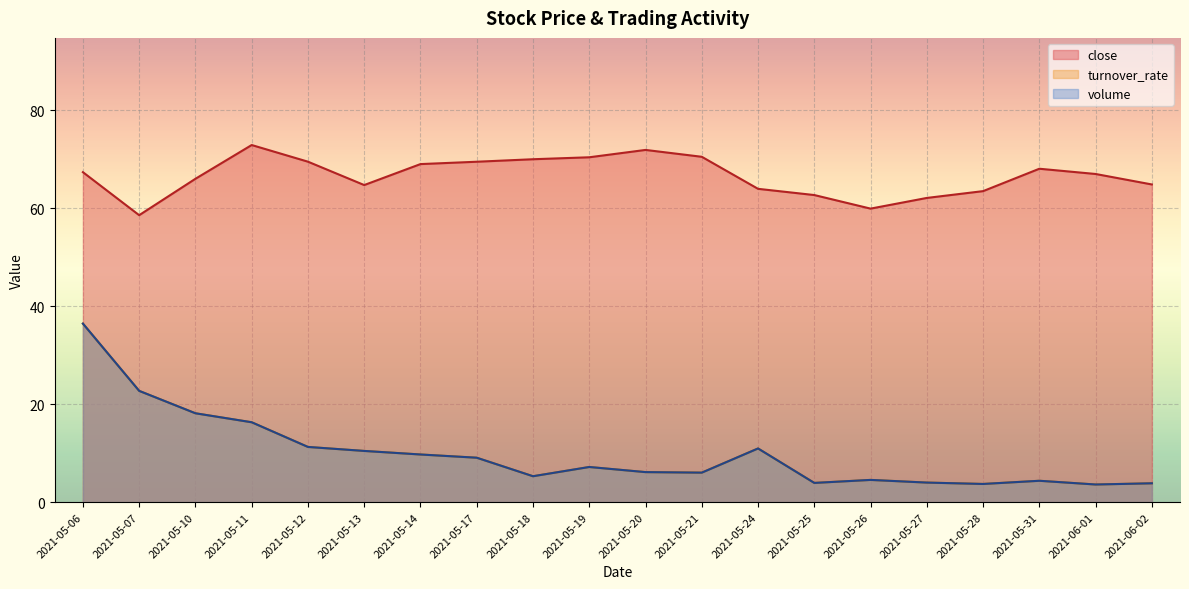

What is the total value across all series at 2021-05-17?

87.6